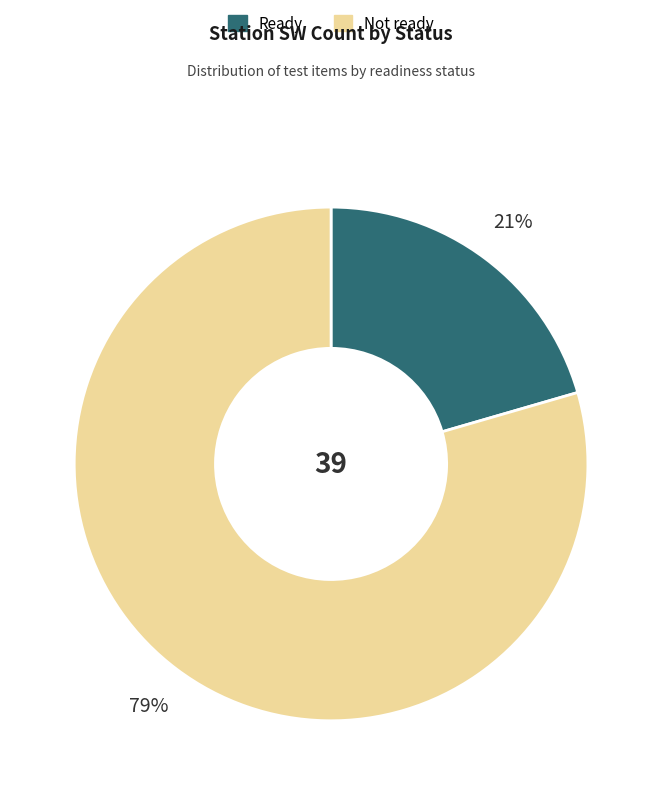

How many slices are in this pie chart?

2